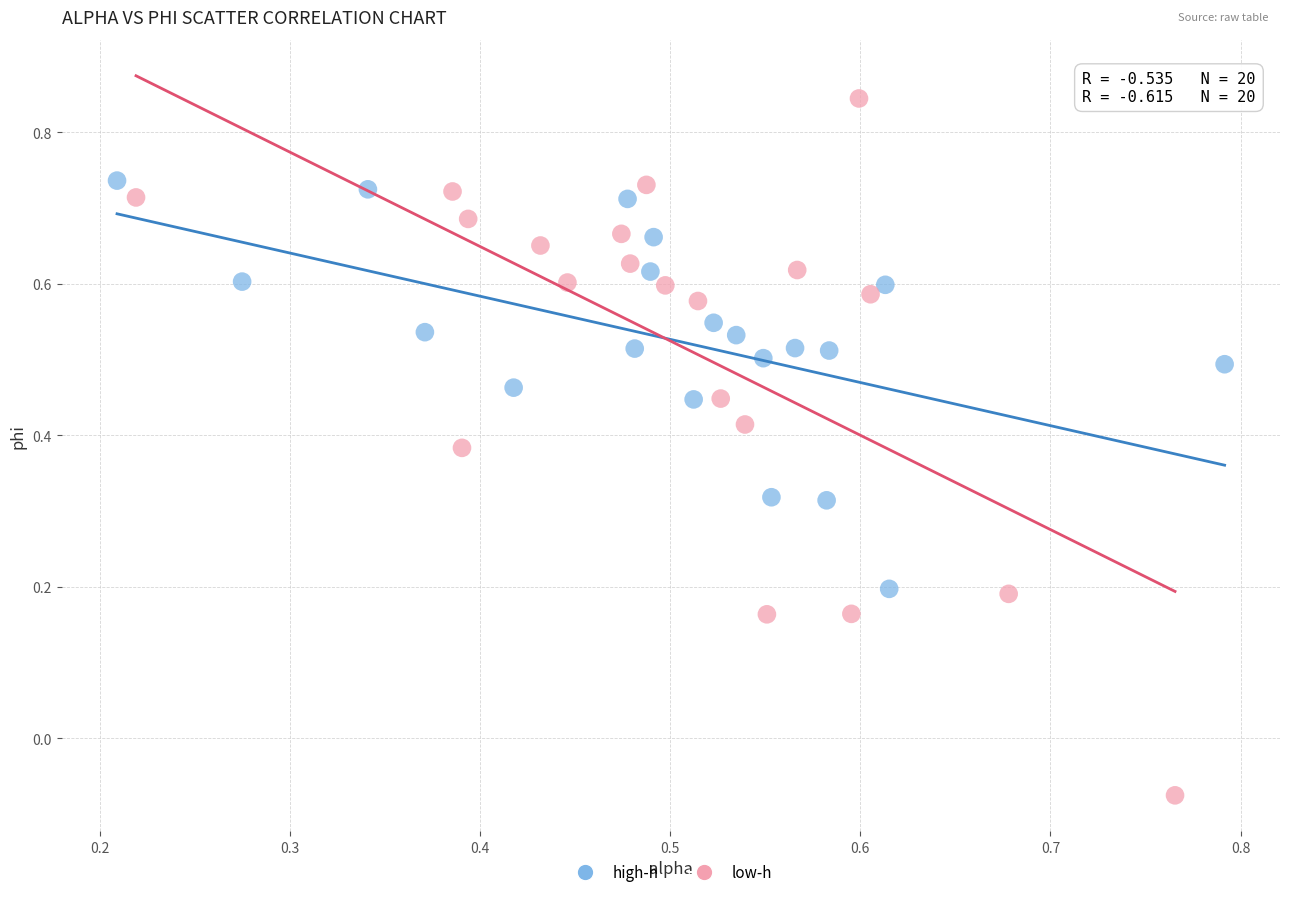

Which series contains the highest Y value?

low-h